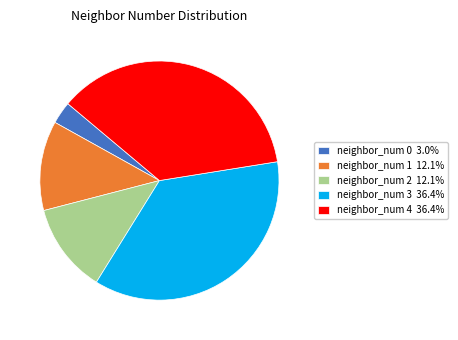

Count the number of slices in the pie.

5